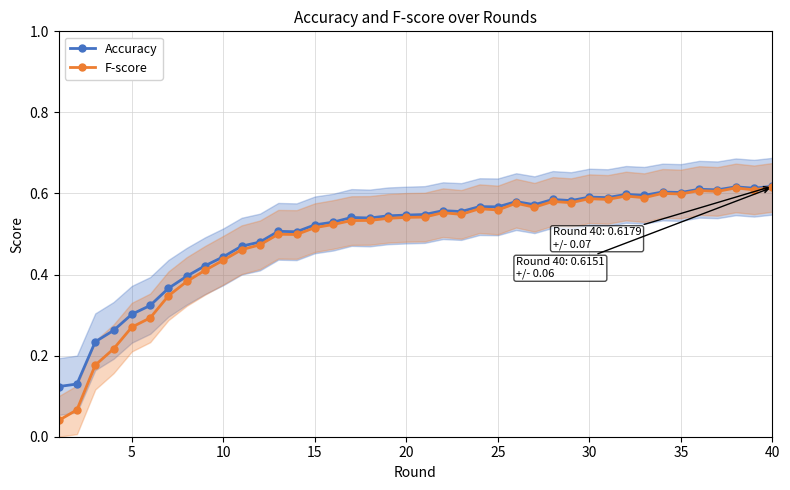

Rank the series by their maximum value, from lowest to highest.

F-score, Accuracy